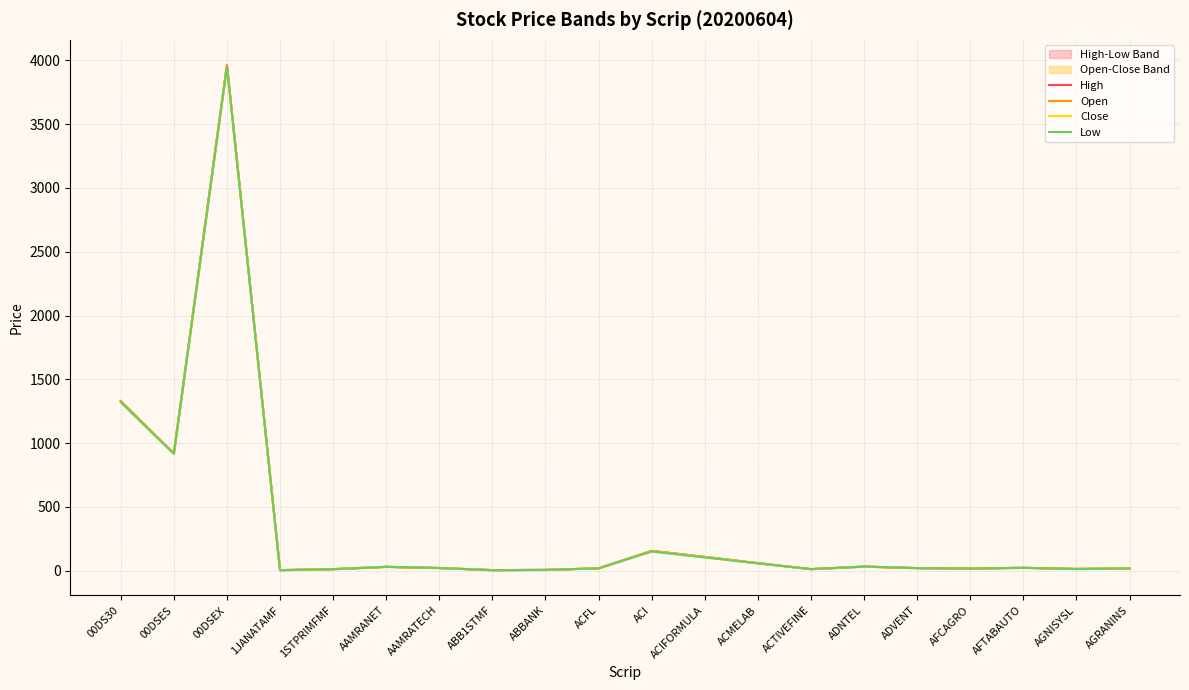

Reading right to left, transcribe all the data shown in this chart.

High: AGRANINS=17.6	AGNISYSL=13.4	AFTABAUTO=22.5	AFCAGRO=17.0	ADVENT=20.3	ADNTEL=32.1	ACTIVEFINE=12.3	ACMELAB=58.8	ACIFORMULA=108.2	ACI=155.2	ACFL=18.6	ABBANK=6.1	ABB1STMF=4.2	AAMRATECH=20.9	AAMRANET=30.2	1STPRIMFMF=11.9	1JANATAMF=4.1	00DSEX=3962.9	00DSES=919.6	00DS30=1329.6
Open: AGRANINS=17.6	AGNISYSL=13.4	AFTABAUTO=22.5	AFCAGRO=17.0	ADVENT=20.3	ADNTEL=32.1	ACTIVEFINE=12.3	ACMELAB=58.7	ACIFORMULA=108.2	ACI=155.2	ACFL=18.6	ABBANK=6.1	ABB1STMF=4.2	AAMRATECH=20.9	AAMRANET=30.2	1STPRIMFMF=11.9	1JANATAMF=4.1	00DSEX=3963.4	00DSES=919.0	00DS30=1328.5
Close: AGRANINS=17.6	AGNISYSL=13.4	AFTABAUTO=22.5	AFCAGRO=17.0	ADVENT=20.3	ADNTEL=32.1	ACTIVEFINE=12.3	ACMELAB=58.0	ACIFORMULA=105.8	ACI=151.8	ACFL=18.6	ABBANK=6.1	ABB1STMF=4.2	AAMRATECH=20.9	AAMRANET=30.2	1STPRIMFMF=11.9	1JANATAMF=4.1	00DSEX=3953.4	00DSES=916.0	00DS30=1321.5
Low: AGRANINS=17.6	AGNISYSL=13.4	AFTABAUTO=22.5	AFCAGRO=17.0	ADVENT=20.3	ADNTEL=32.1	ACTIVEFINE=12.3	ACMELAB=57.8	ACIFORMULA=104.0	ACI=151.0	ACFL=18.6	ABBANK=6.1	ABB1STMF=4.2	AAMRATECH=20.9	AAMRANET=30.2	1STPRIMFMF=11.9	1JANATAMF=4.1	00DSEX=3951.8	00DSES=915.5	00DS30=1320.4